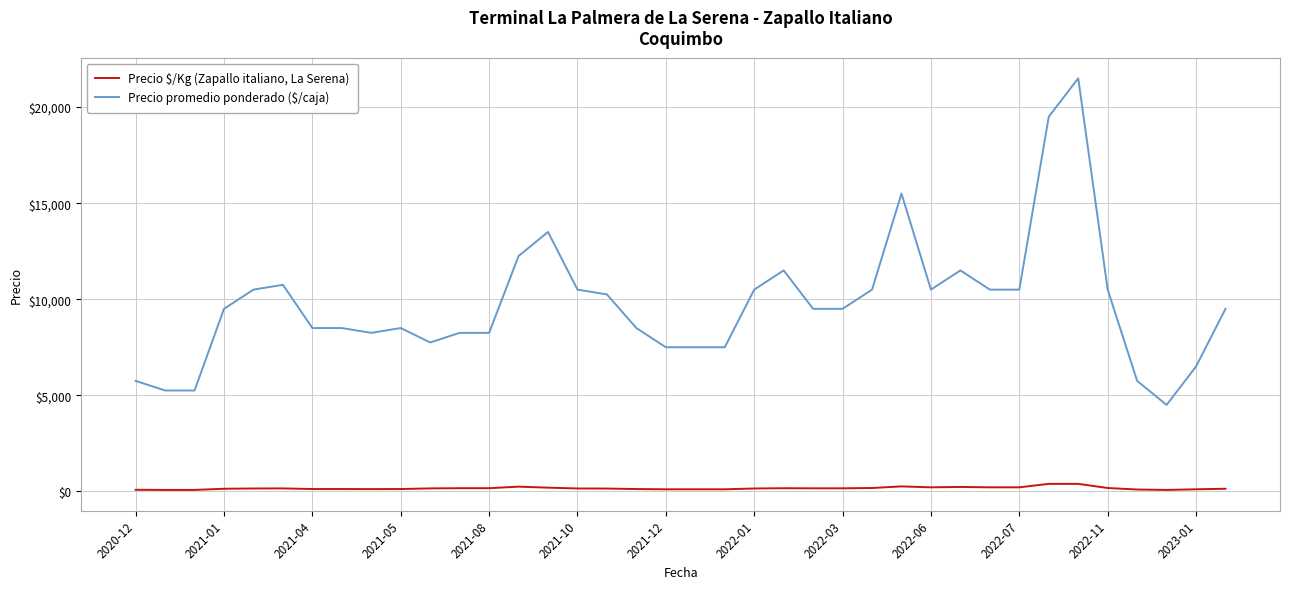

How many series are shown in this chart?

2